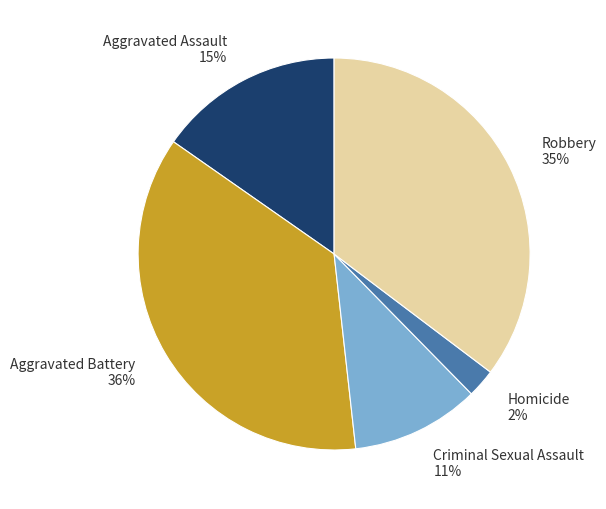

What percentage is the Homicide slice, to the nearest percent?

2%